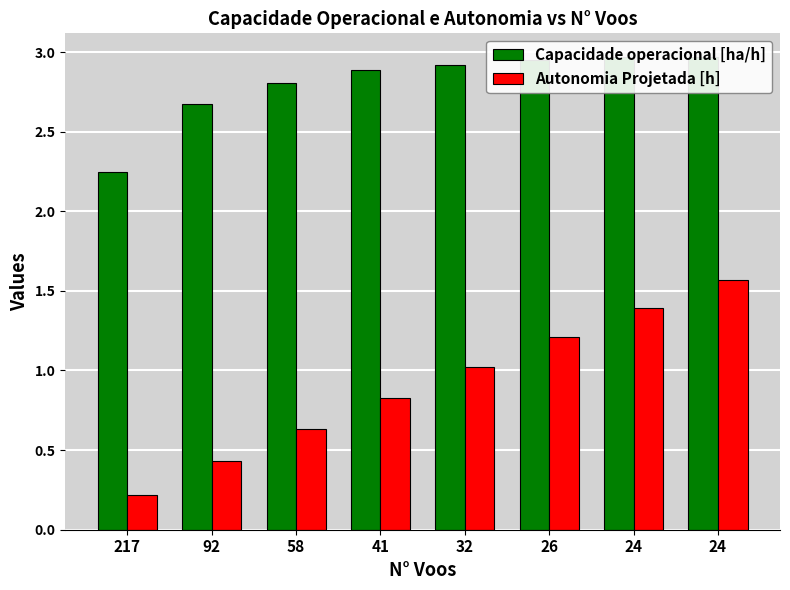

The Capacidade operacional [ha/h] series shows 1.2 at 24. True or false?

False